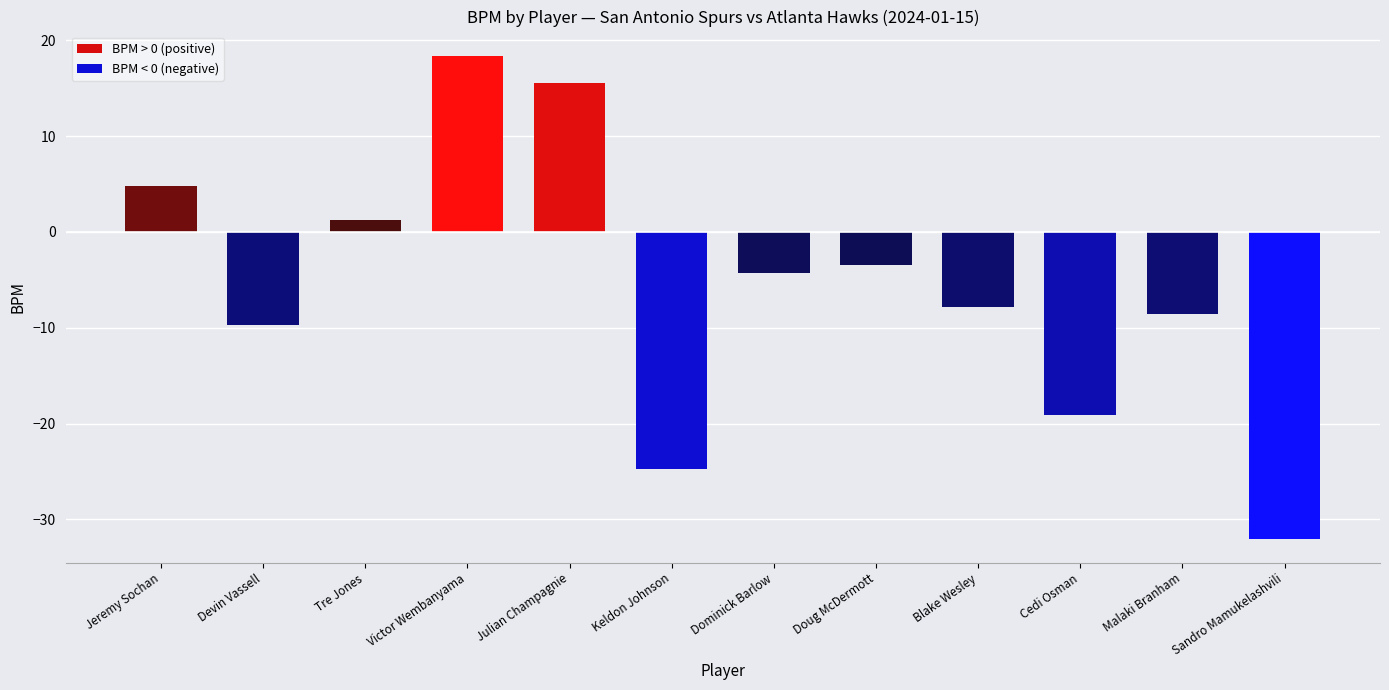

What value does the data have at Sandro Mamukelashvili?

-32.0